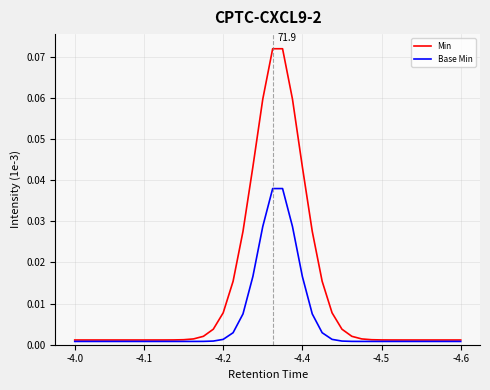

Does the chart have visible grid lines?

Yes